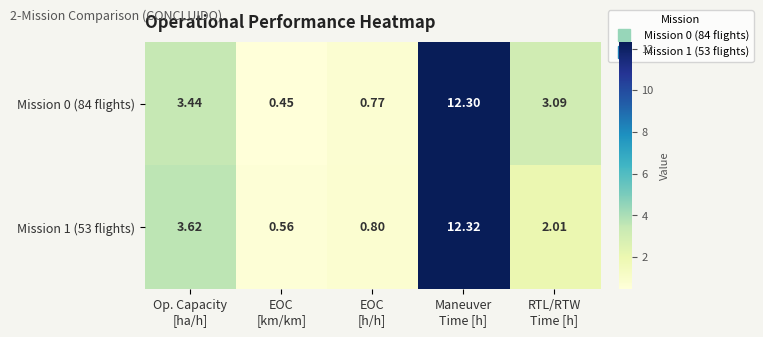

How many values in the Mission 0 (84 flights) series exceed 3?

3